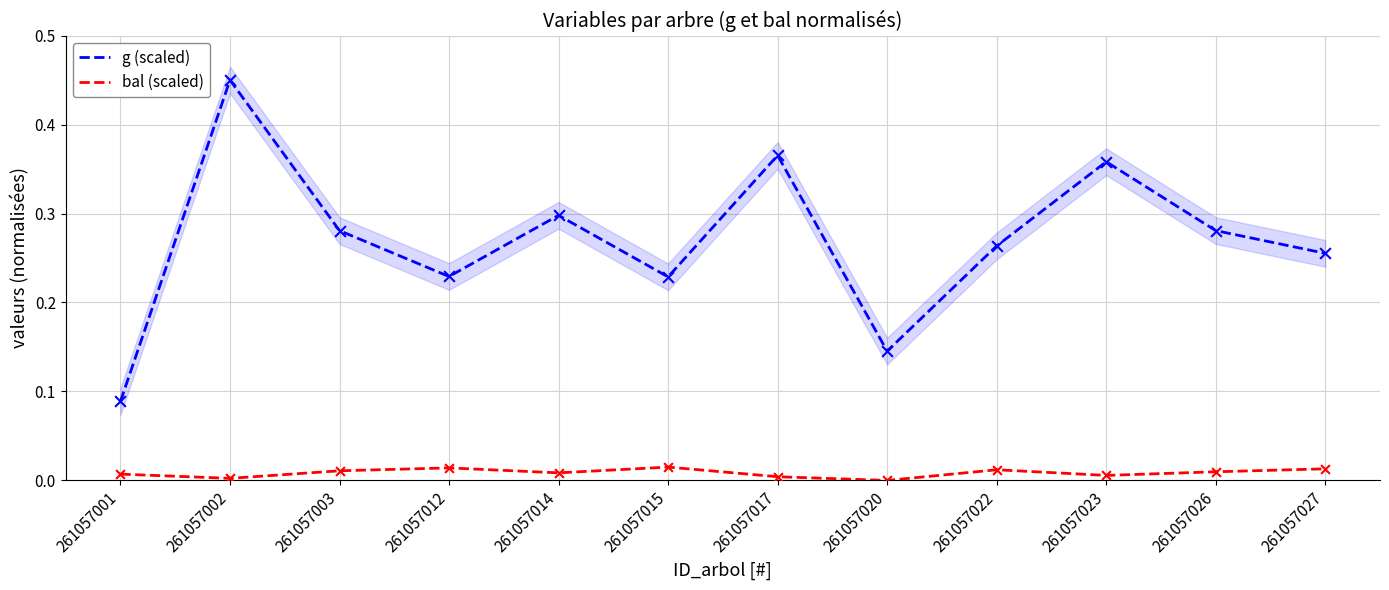

Which series has the largest total across all categories?

g (scaled)